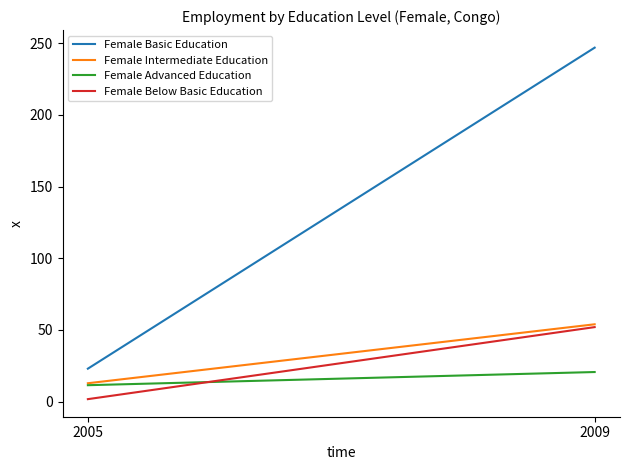

What is the minimum value shown in the chart?

1.7